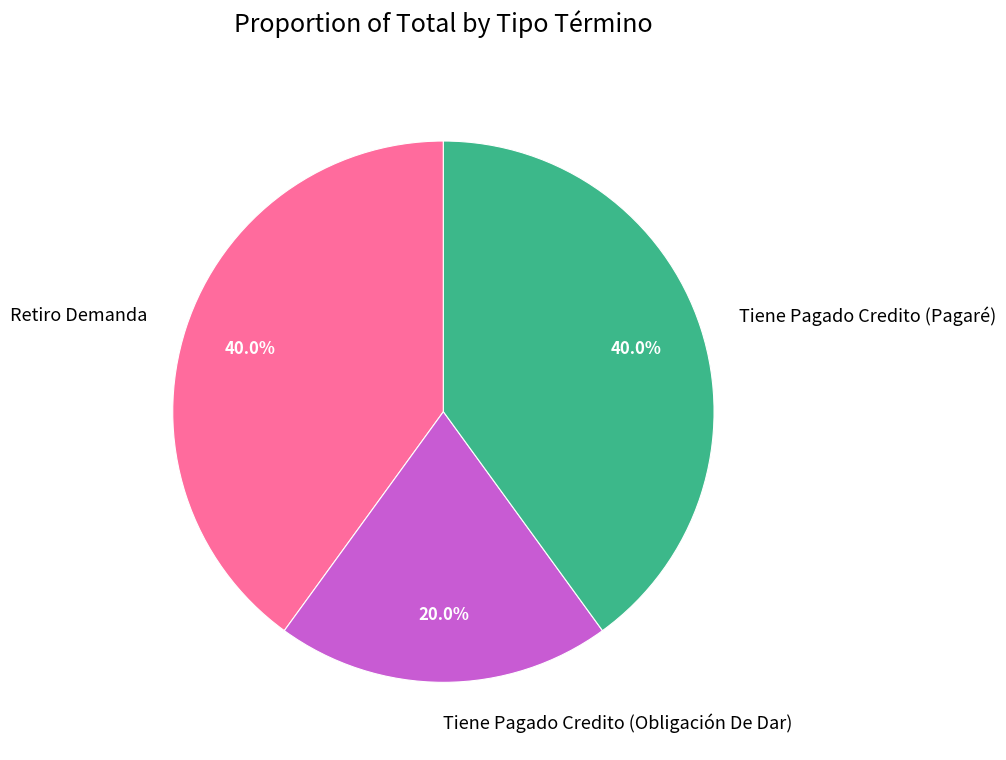

What is the smallest slice in the pie chart?

Tiene Pagado Credito (Obligación De Dar)